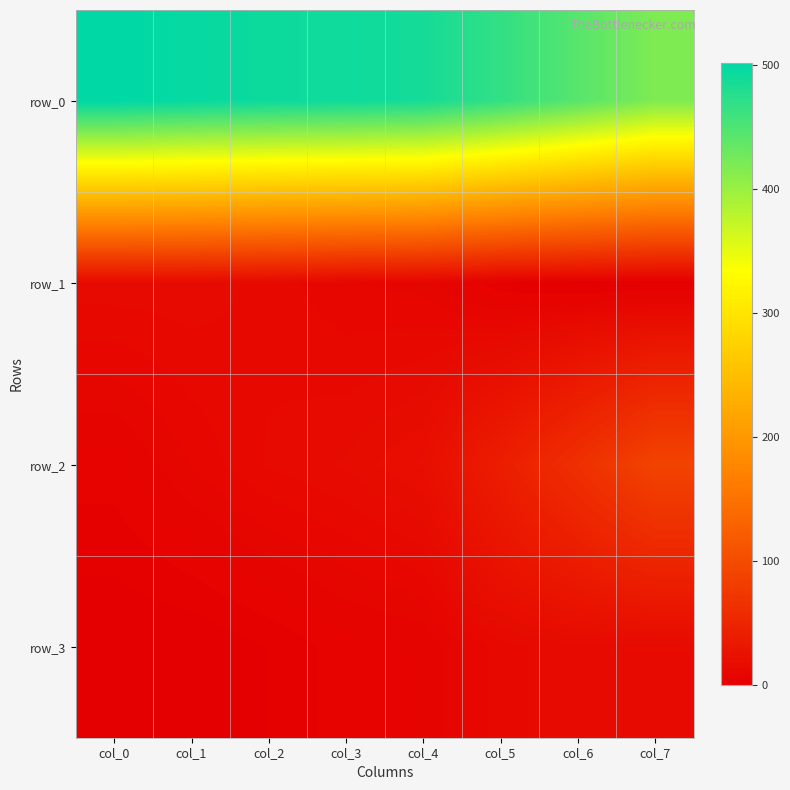

The row_2 series shows 89 at col_7. True or false?

True